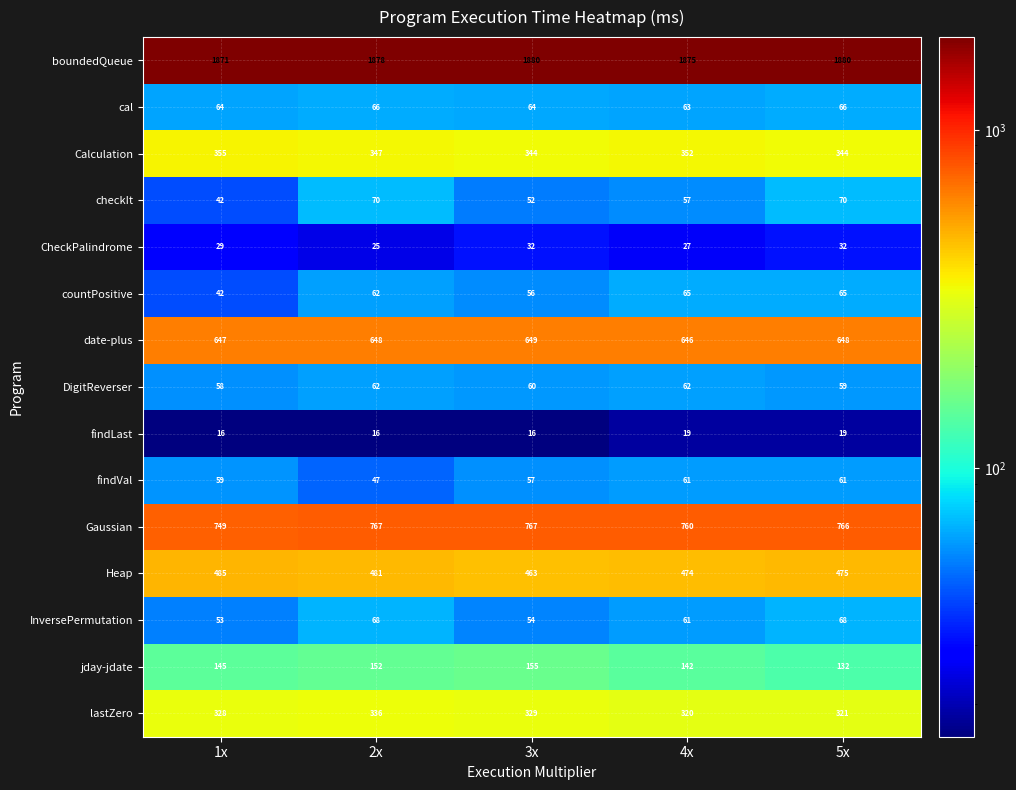

The value of Gaussian at 1x is 1300. True or false?

False